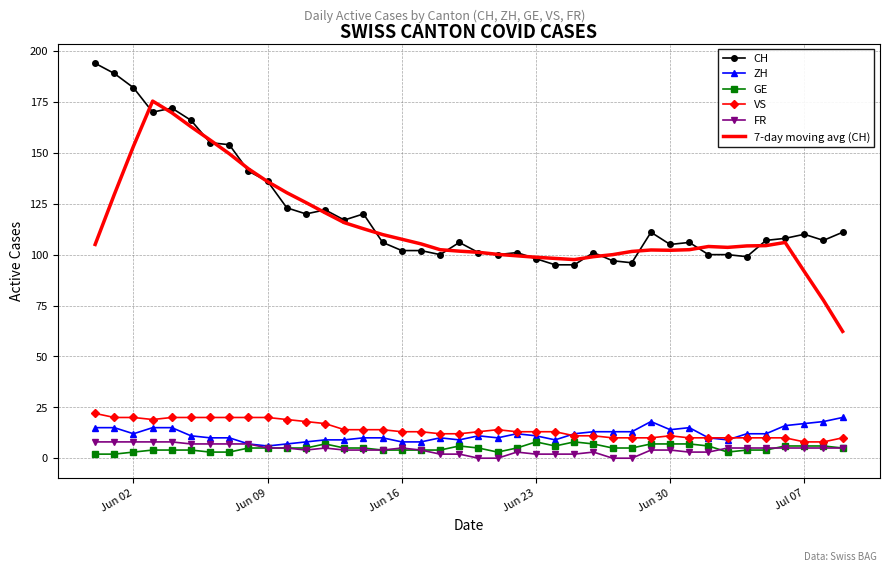

True or false: ZH and VS cross at least once.

True